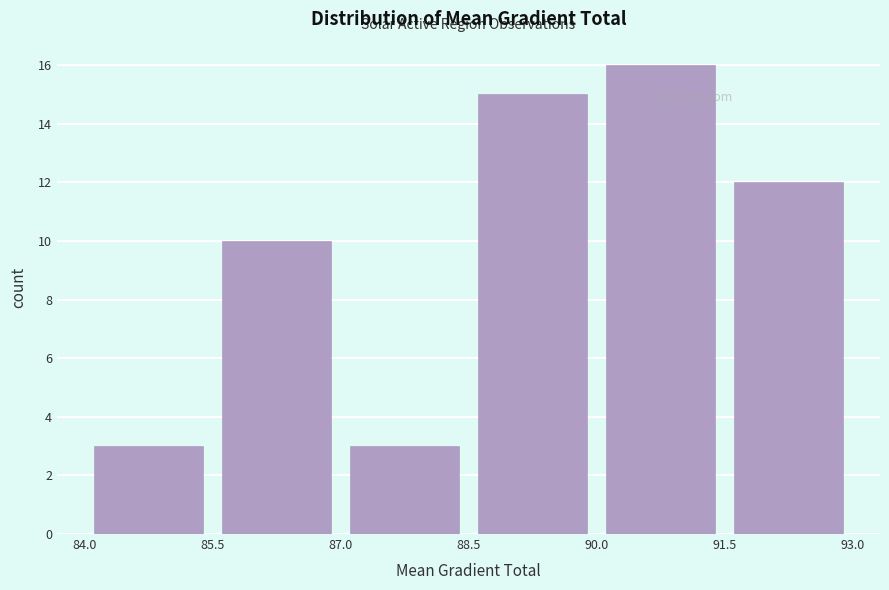

What is the height of the bar covering 90.0 to 91.5 on the x-axis? The values are not printed on the chart, so give them approximately, as read against the axis.

16